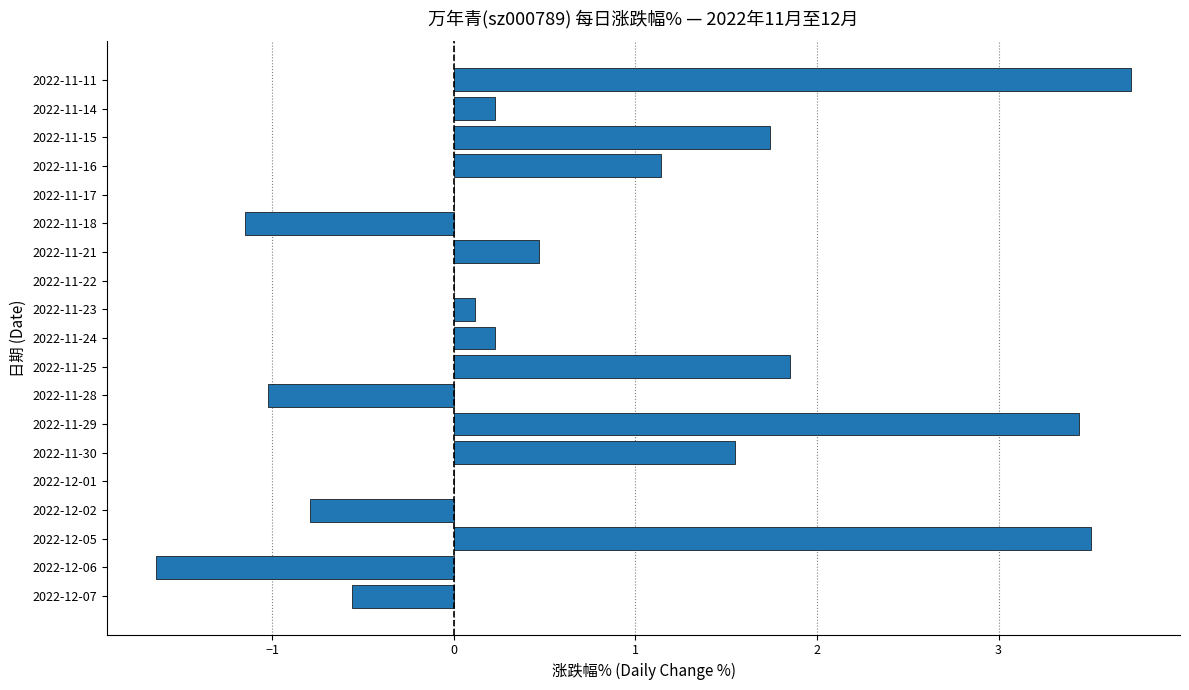

What is the change in value from 2022-12-01 to 2022-11-24?

+0.2